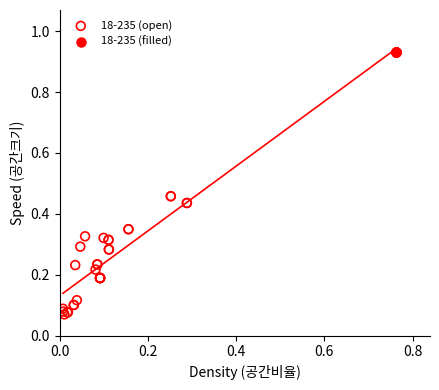

Which series reaches the maximum Y coordinate?

18-235 (filled)